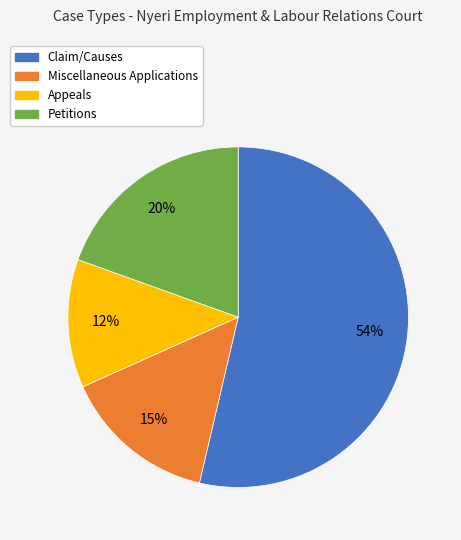

Do Petitions and Claim/Causes together represent more than half of the pie?

Yes